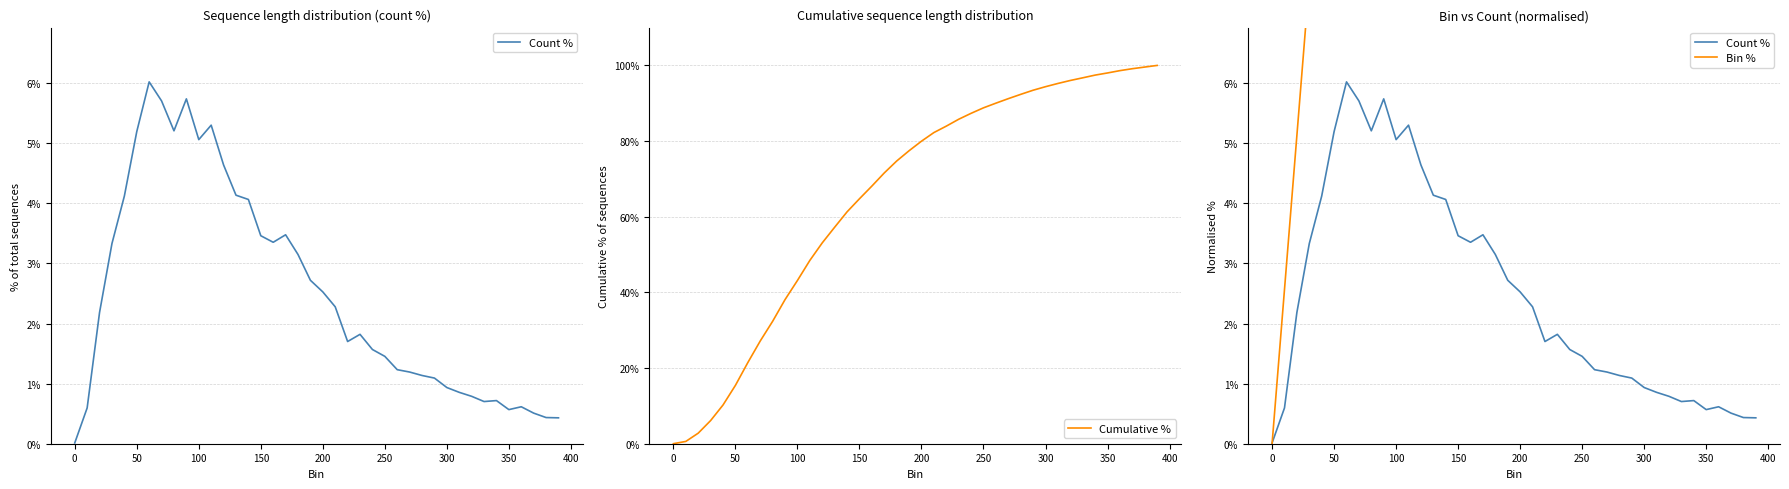

What is the difference between the second highest and minimum values in the Count % series?

5.7